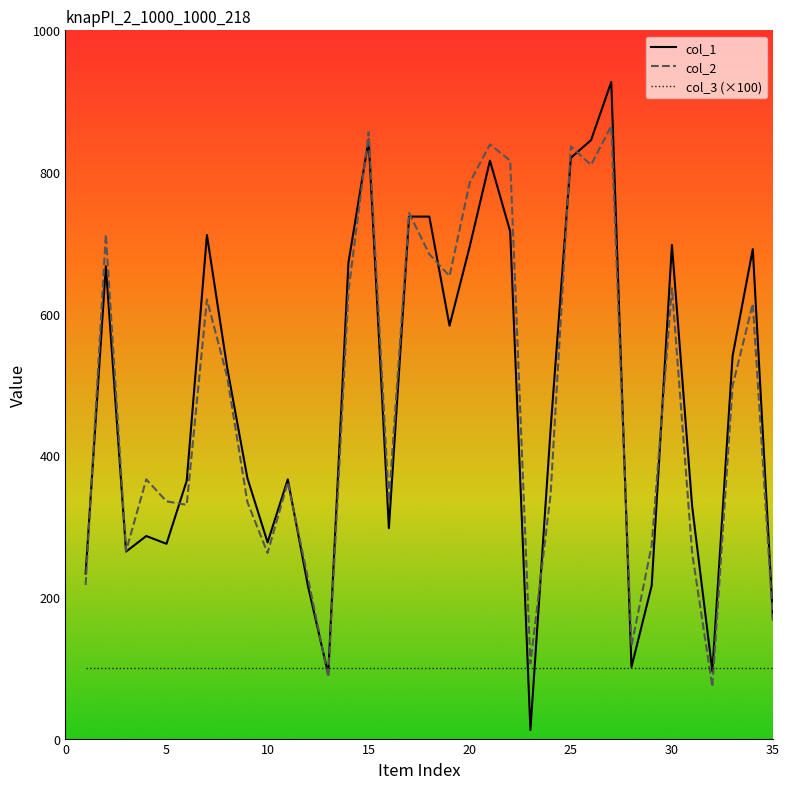

What is the greatest value displayed?

927